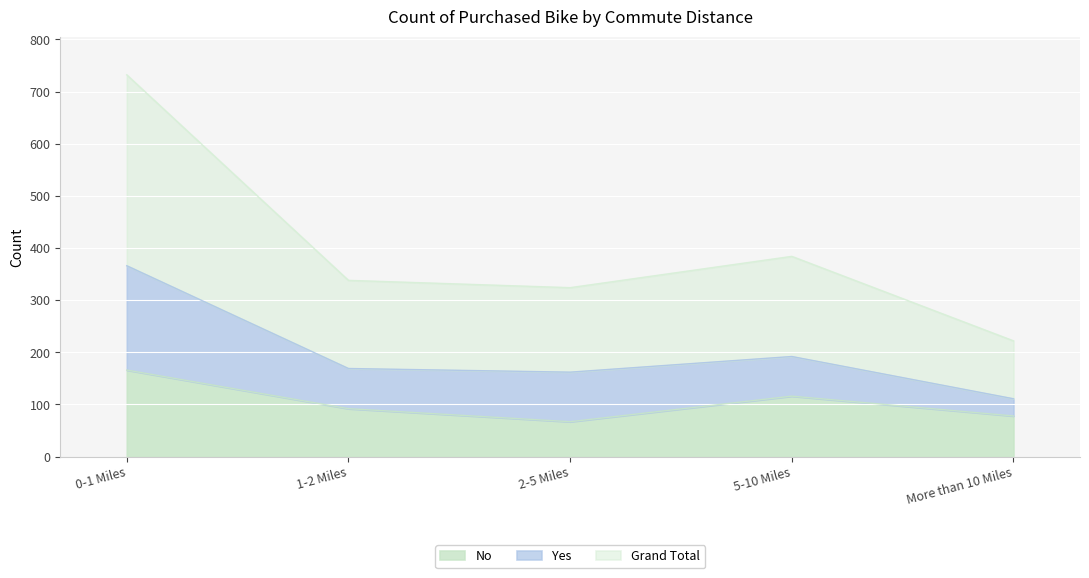

What is the label of the 5th point from the left?

More than 10 Miles